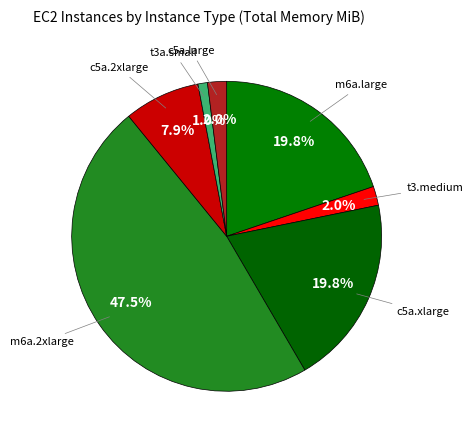

How many slices are in this pie chart?

7